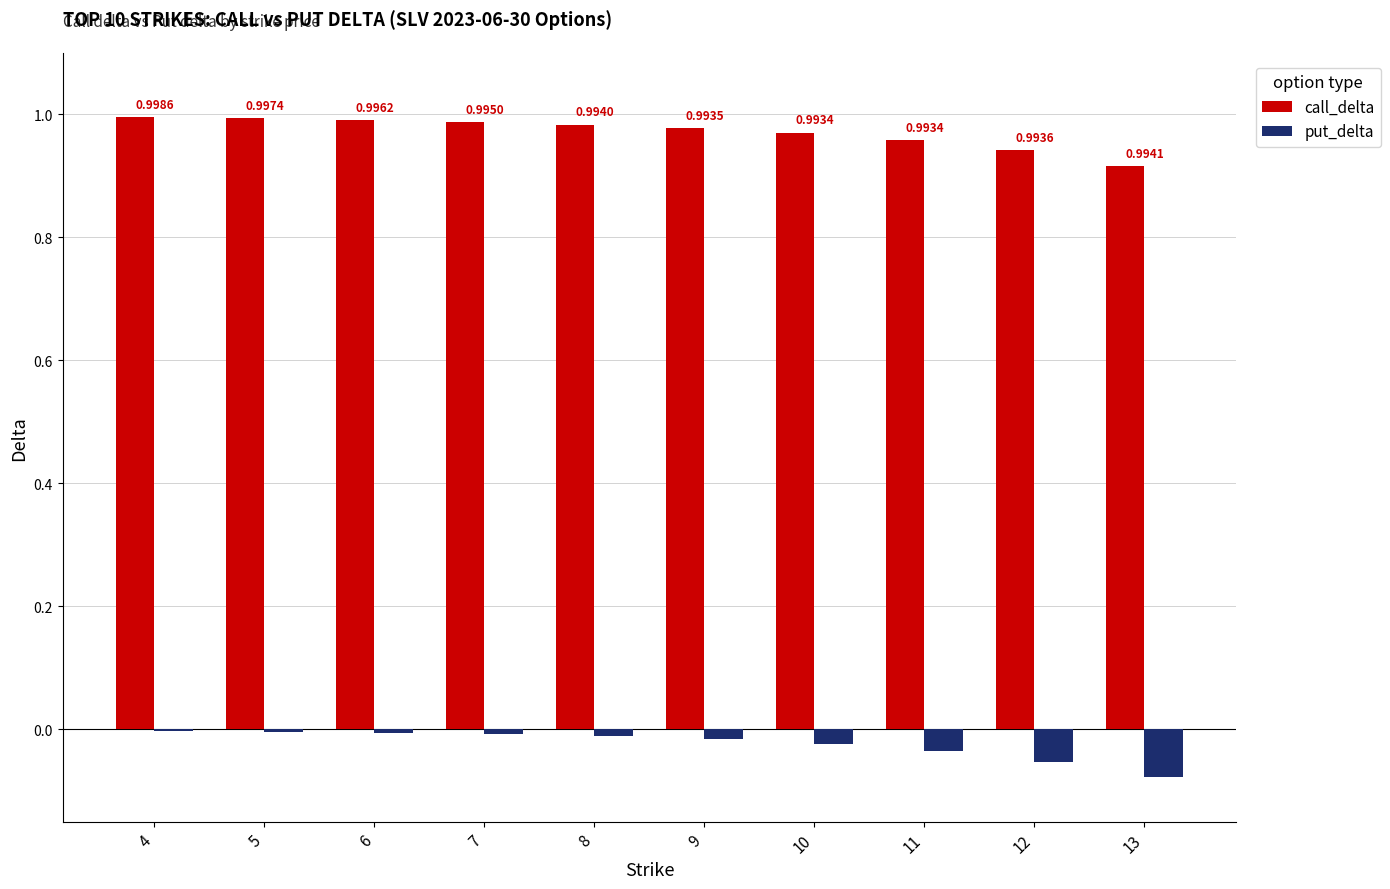

What is the sum of the call_delta values at 8 and 7?

2.0